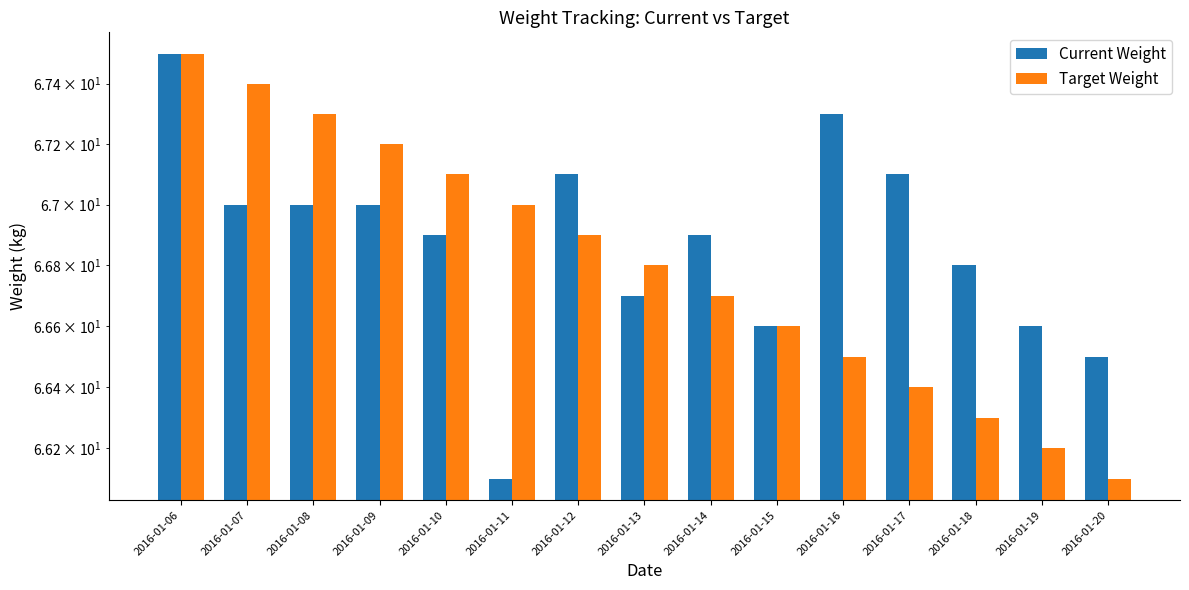

What is the sum of the Target Weight values at 2016-01-14 and 2016-01-13?

133.5